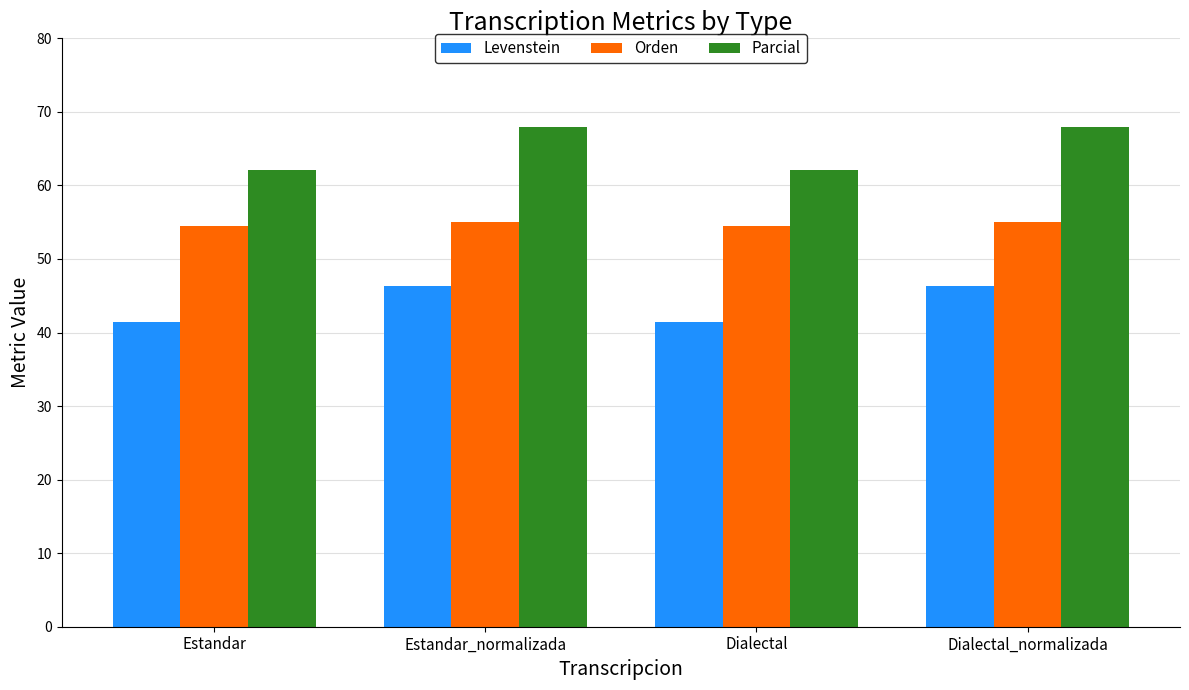

Is it true that Parcial equals 24.3 at Estandar?

False